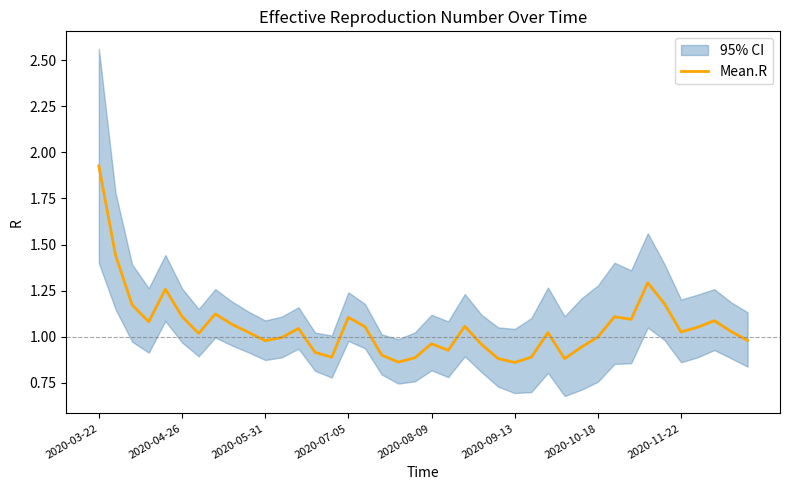

Between 17 and 12, which is larger?

12